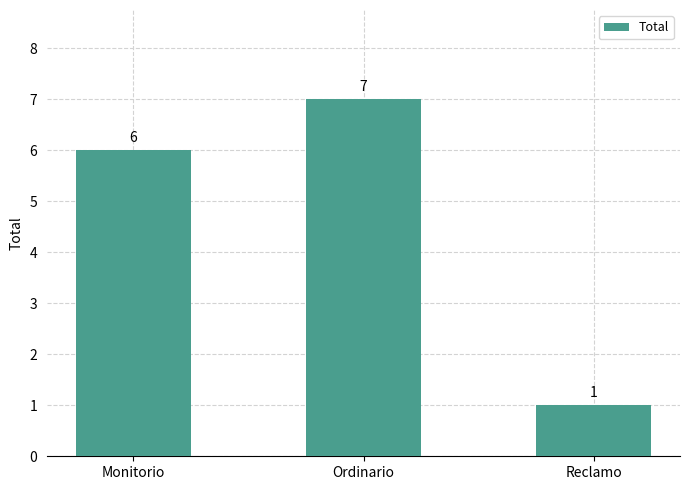

How many data points are less than 6?

1